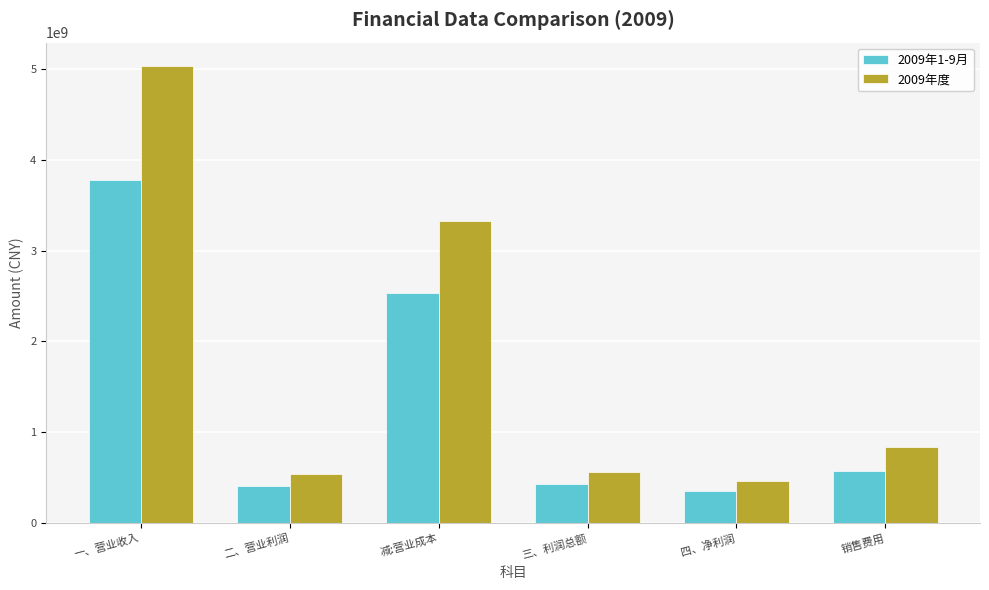

At which label does 2009年度 first exceed 836871584?

一、营业收入